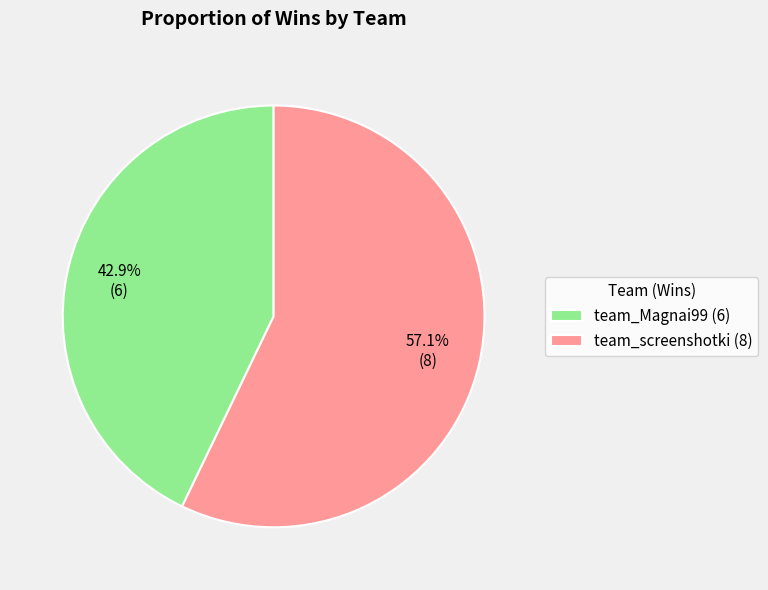

What is the majority slice?

team_screenshotki